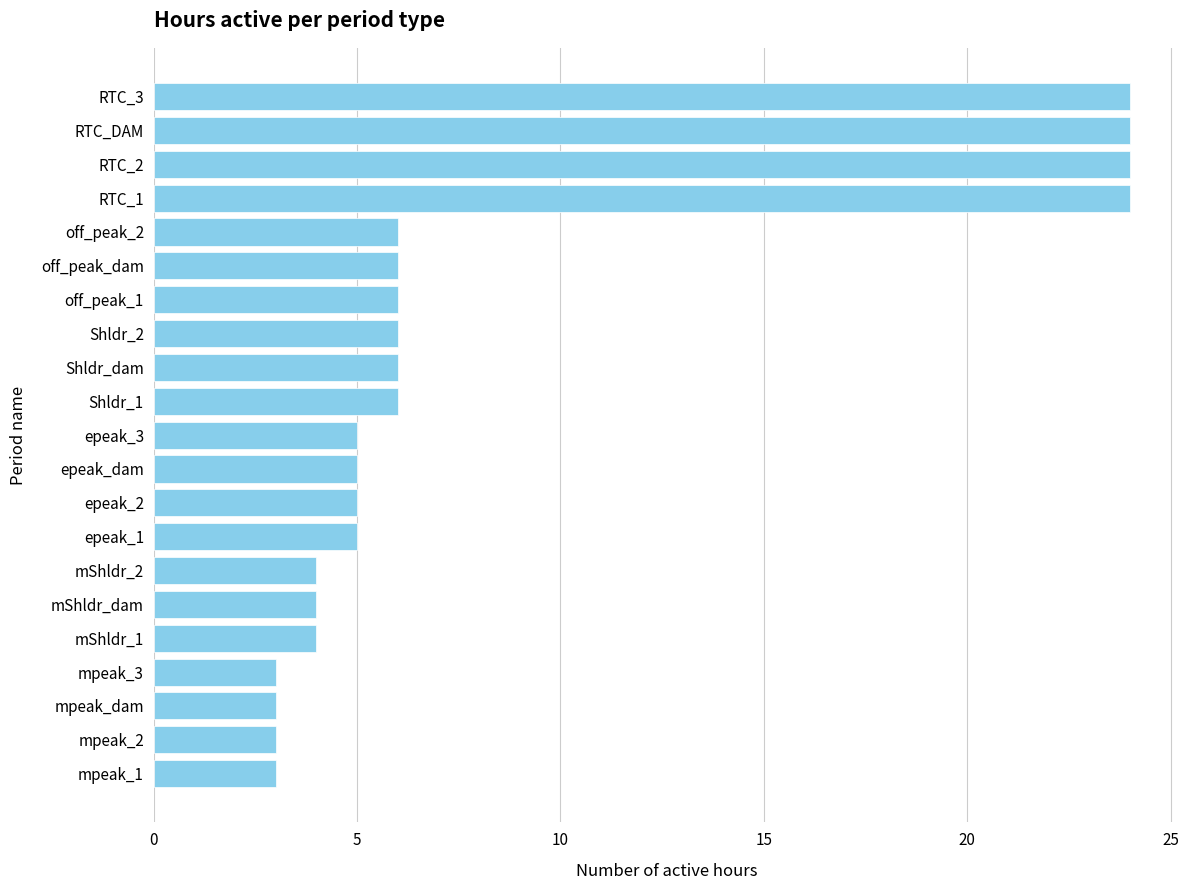

What is the change in value from mpeak_dam to mShldr_1?

+1